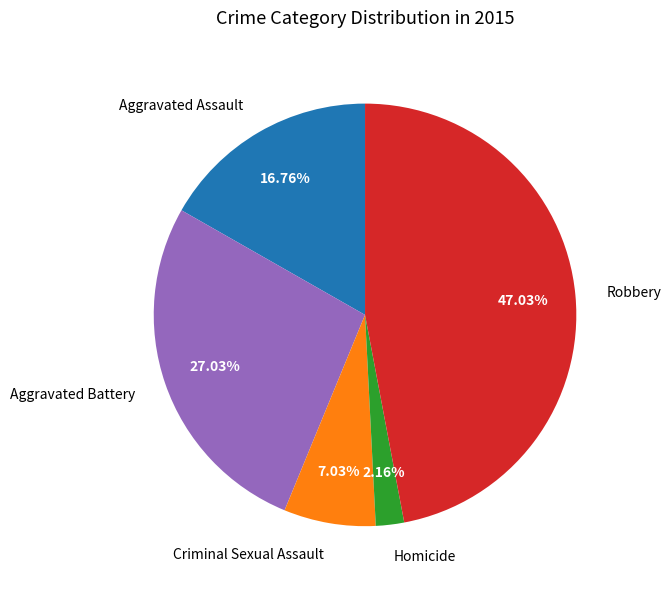

Between Aggravated Battery and Criminal Sexual Assault, which is larger?

Aggravated Battery